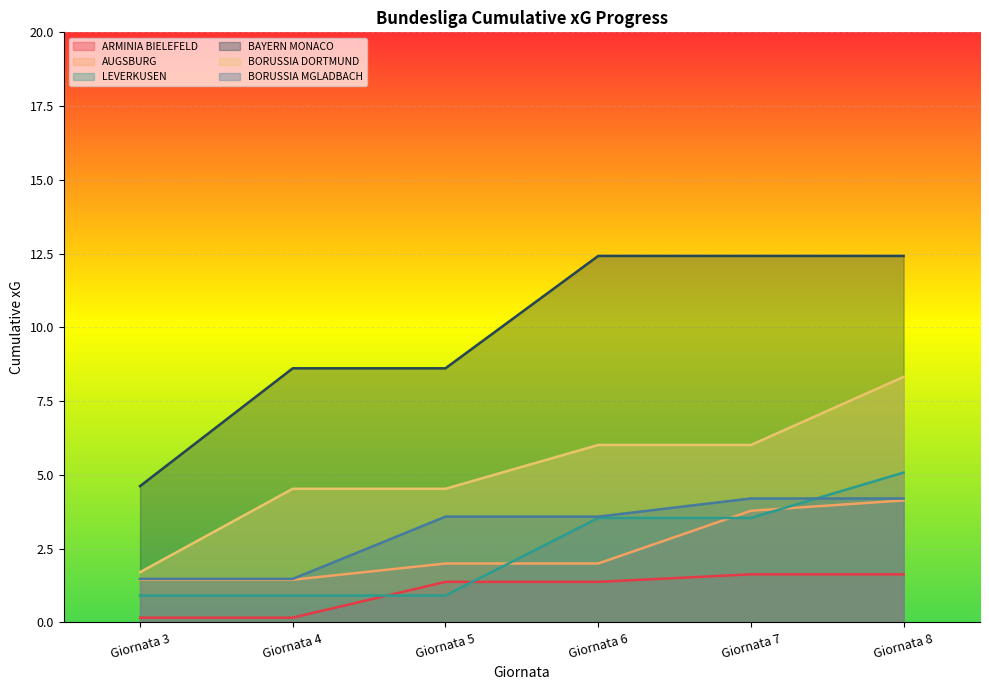

Is the value of AUGSBURG at Giornata 8 greater than the value of BORUSSIA MGLADBACH at Giornata 7?

No